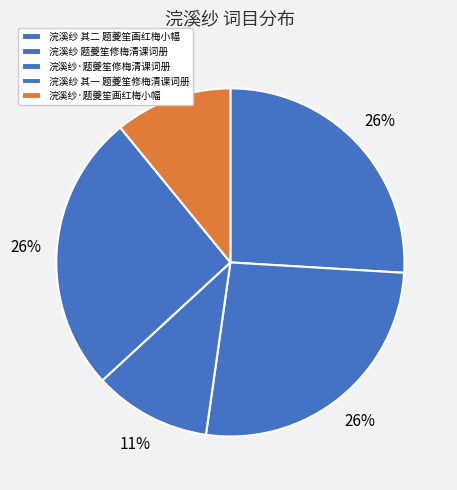

Approximately how many times larger is the value at 浣溪纱 题夔笙修梅清课词册 compared to 浣溪纱·题夔笙画红梅小幅?

2.4